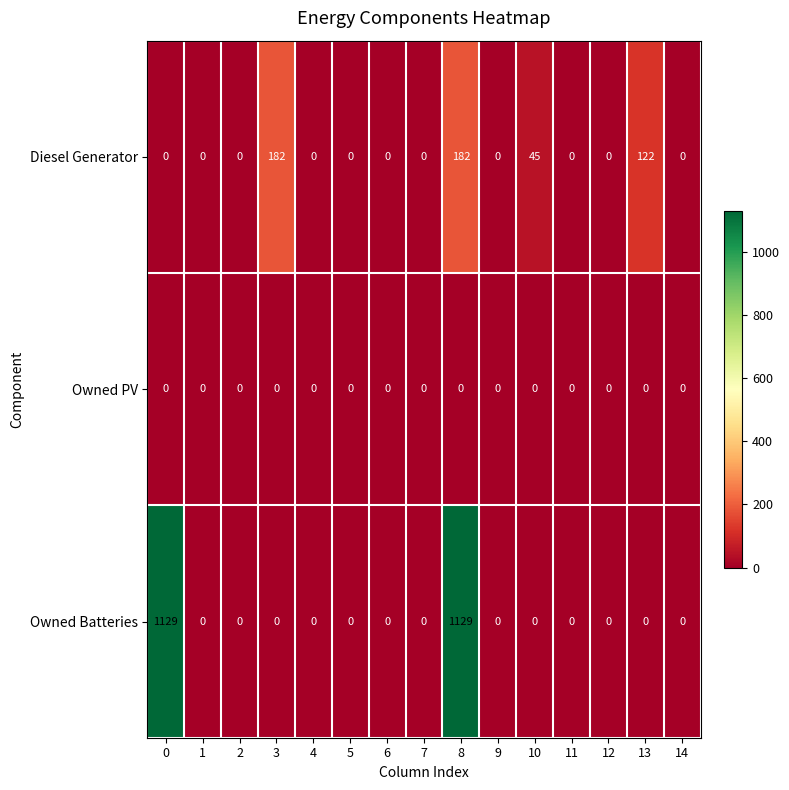

At which category is the sum across all series the highest?

8